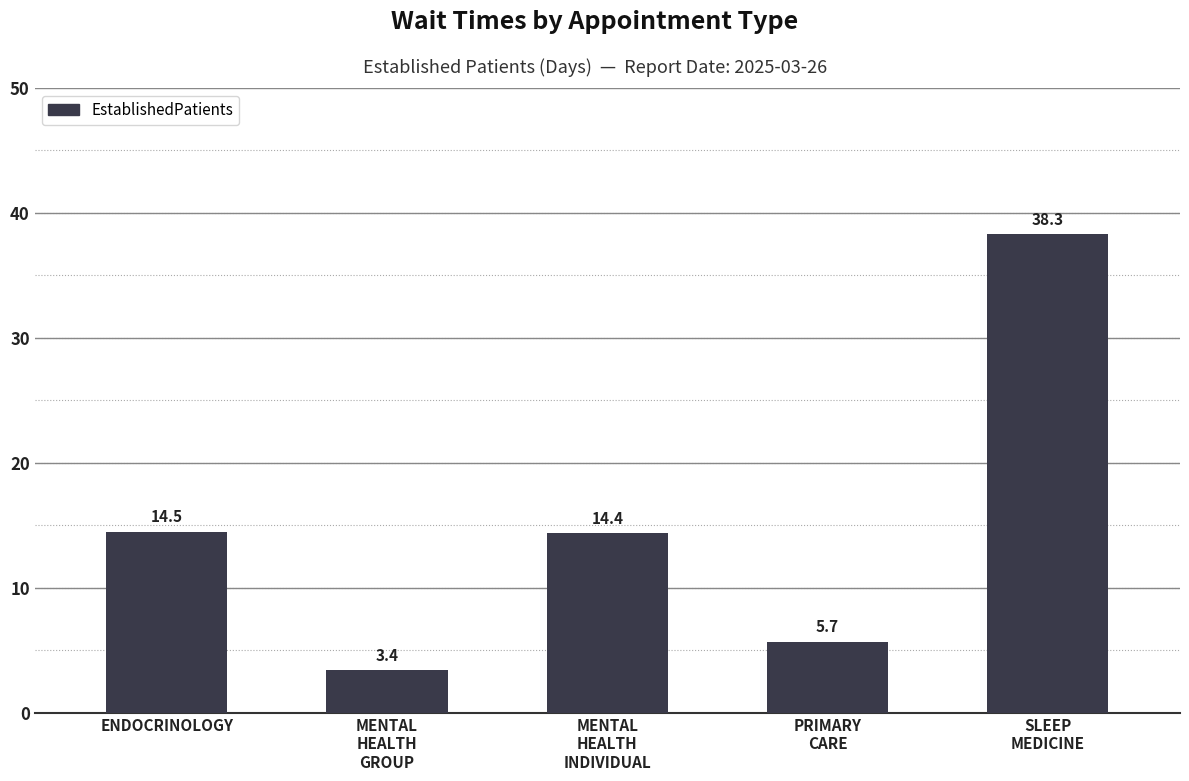

What is the difference between the maximum and minimum values?

34.9